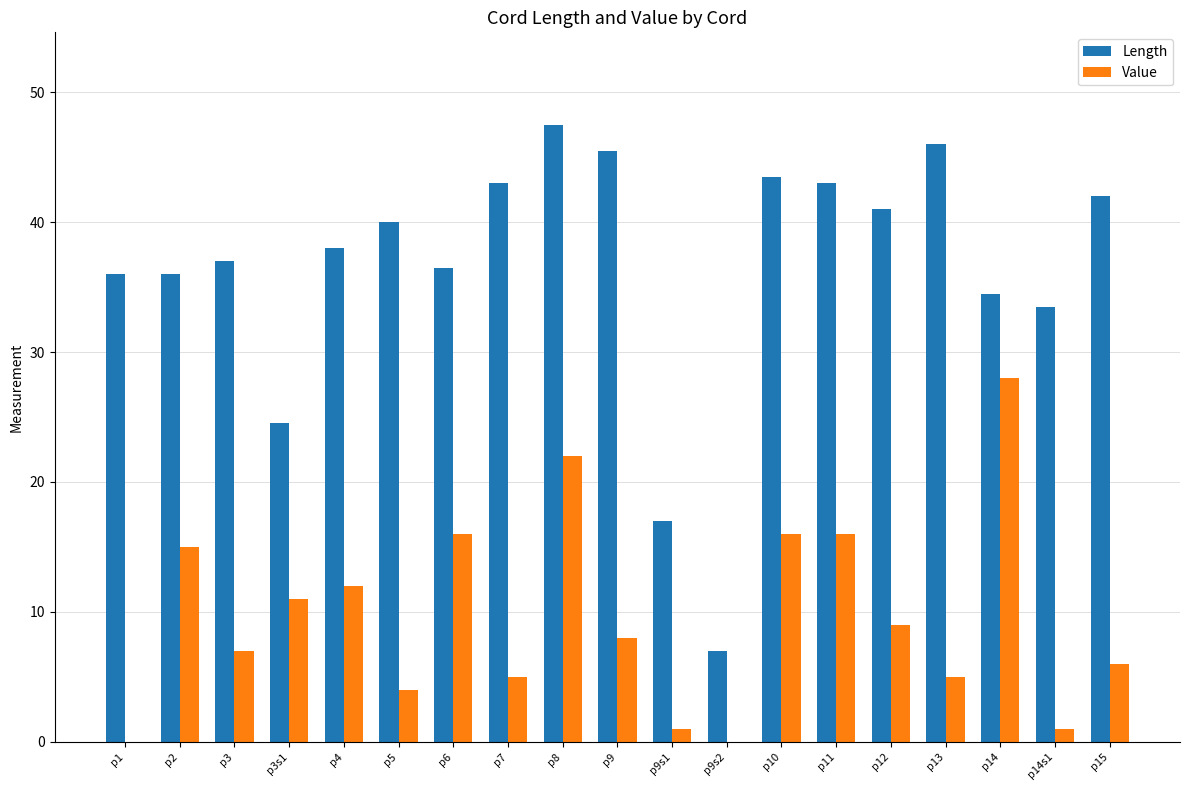

What is the total value across all series at p4?

50.0